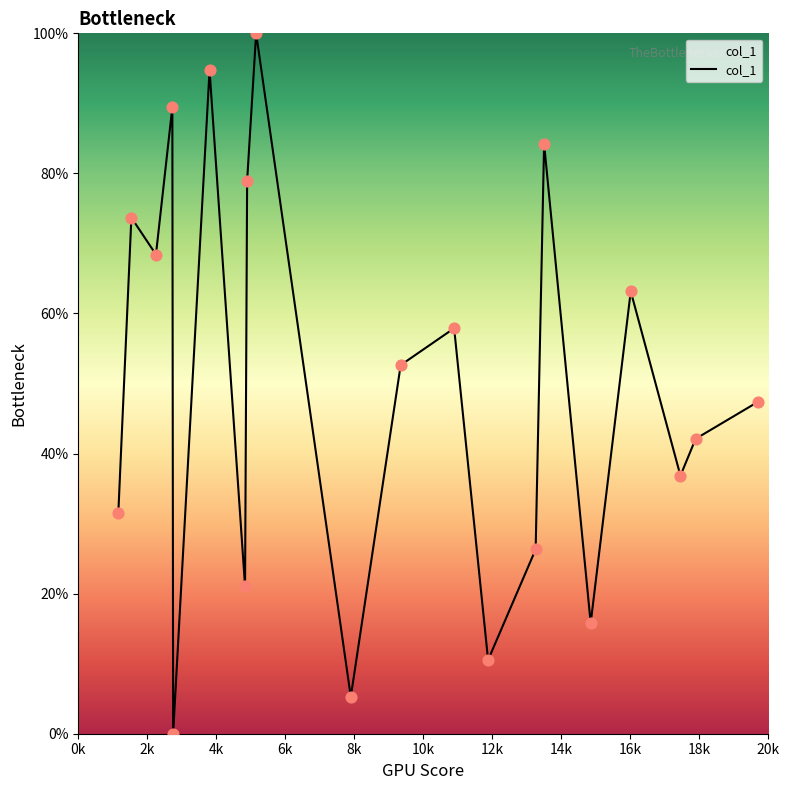

What is the maximum value shown in the chart?

100.0